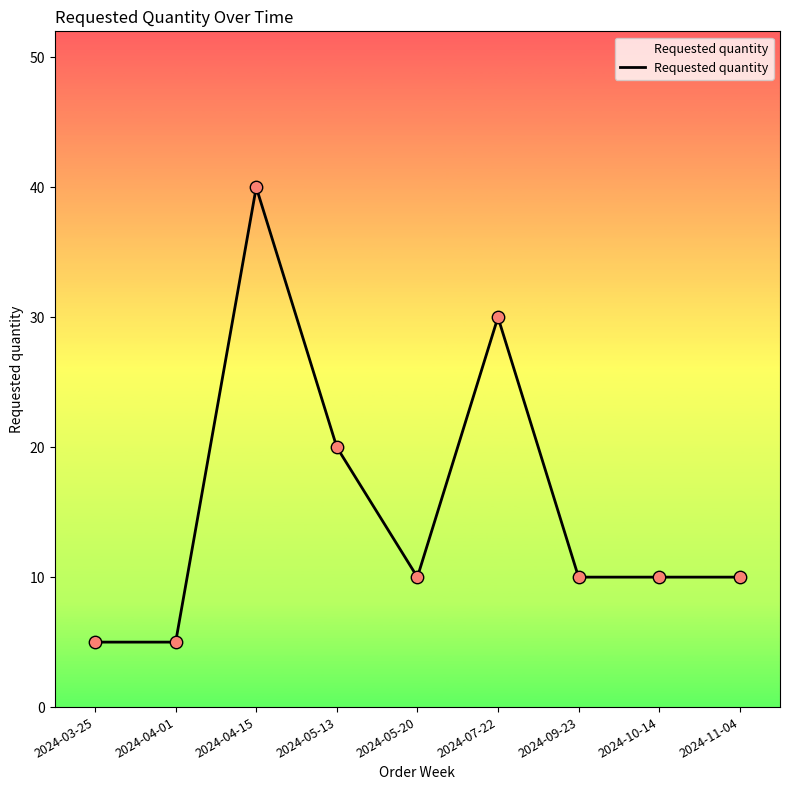

Approximately how many times larger is the value at 2024-05-13 compared to 2024-03-25?

4.0